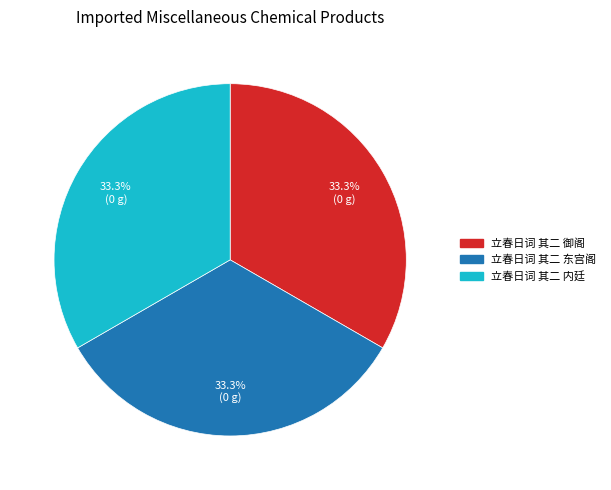

What percentage is the 立春日词 其二 内廷 slice, to the nearest percent?

33%